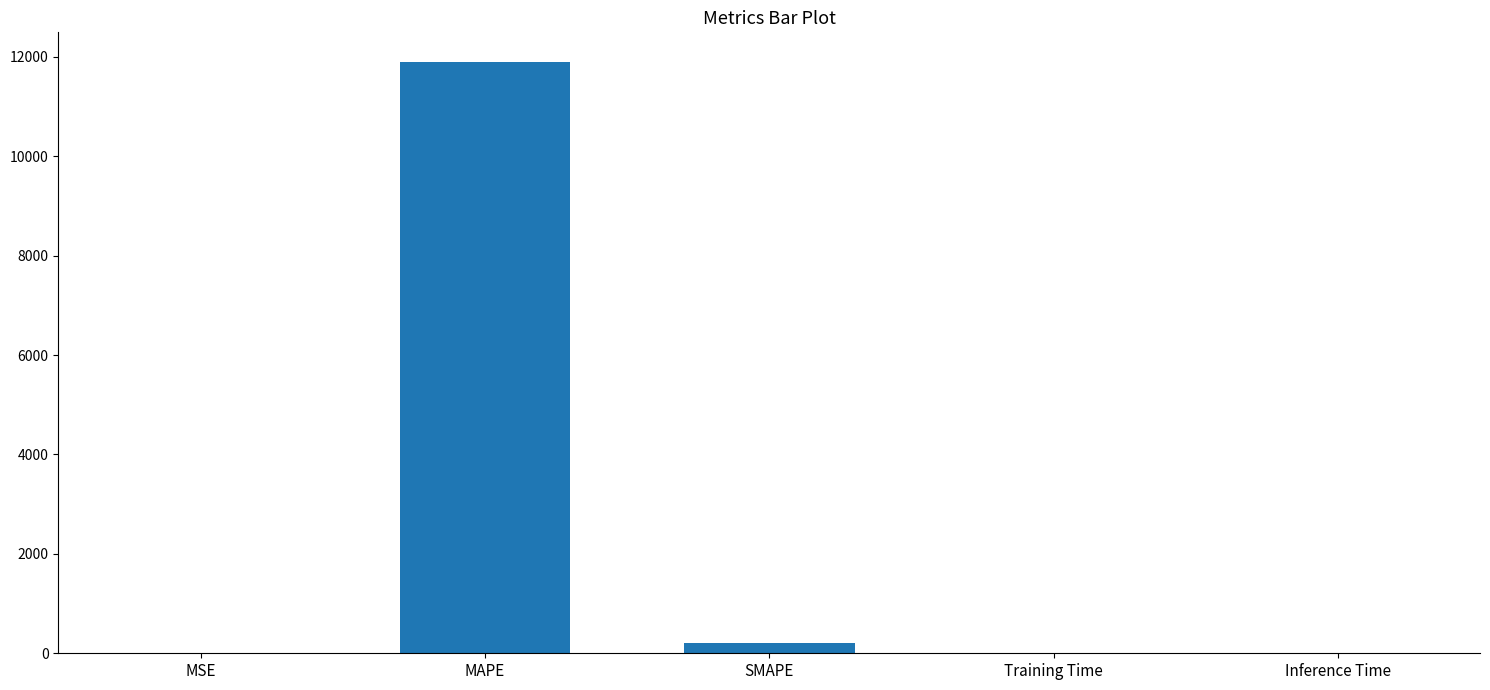

Which category has the highest value across all series?

MAPE